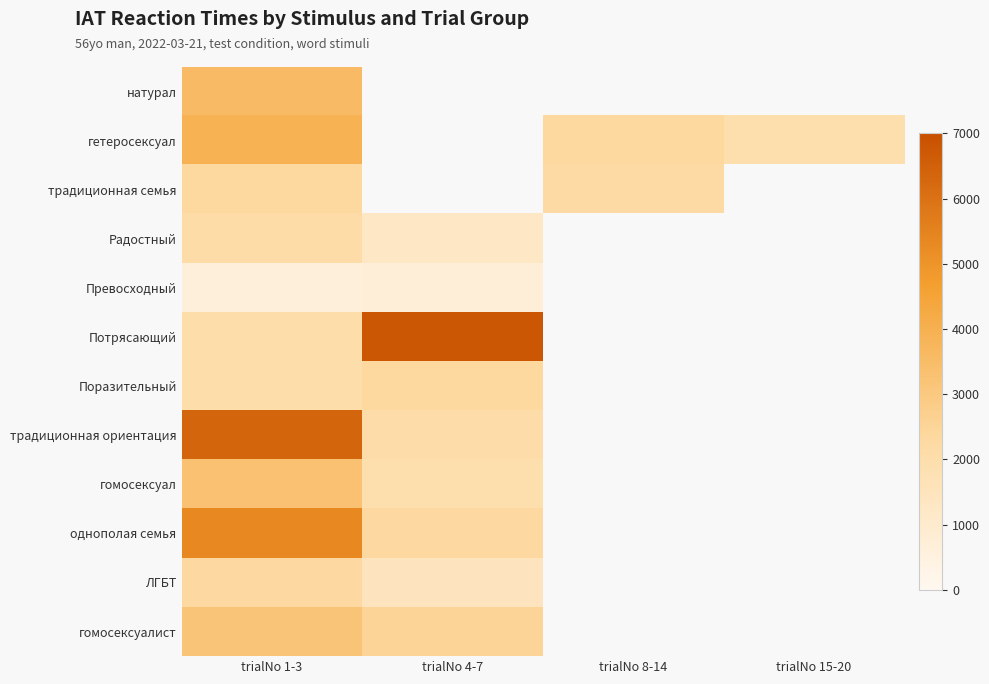

List the labels in order of гомосексуалист value, smallest first.

trialNo 4-7, trialNo 8-14, trialNo 15-20, trialNo 1-3